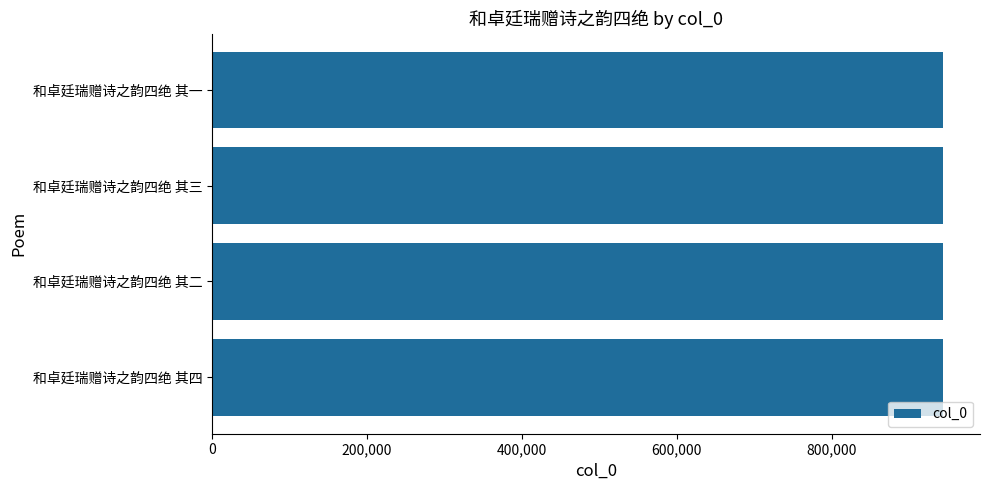

What value does the data have at 和卓廷瑞赠诗之韵四绝 其四?

944345